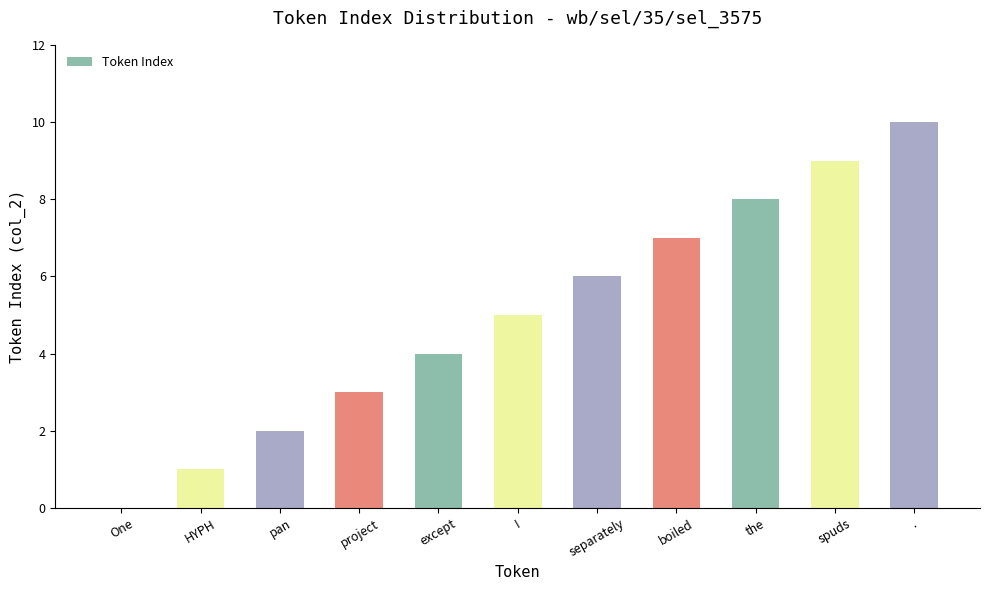

What is the change in value from One to except?

+4